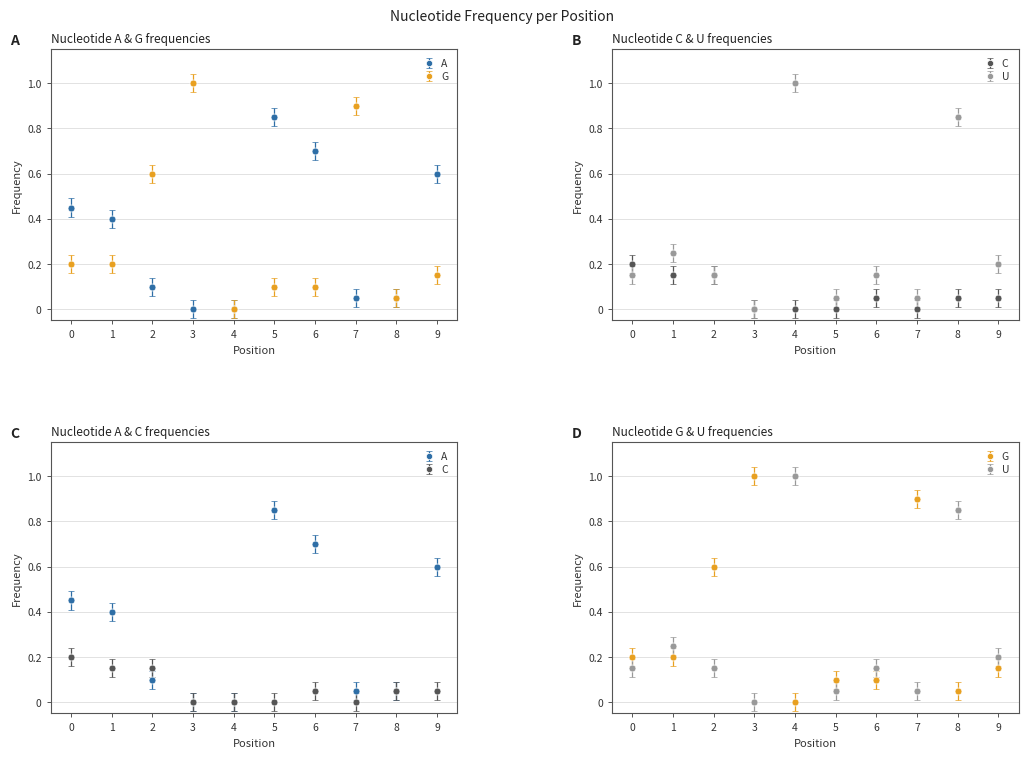

What are all the series names shown in the legend?

A, C, G, U